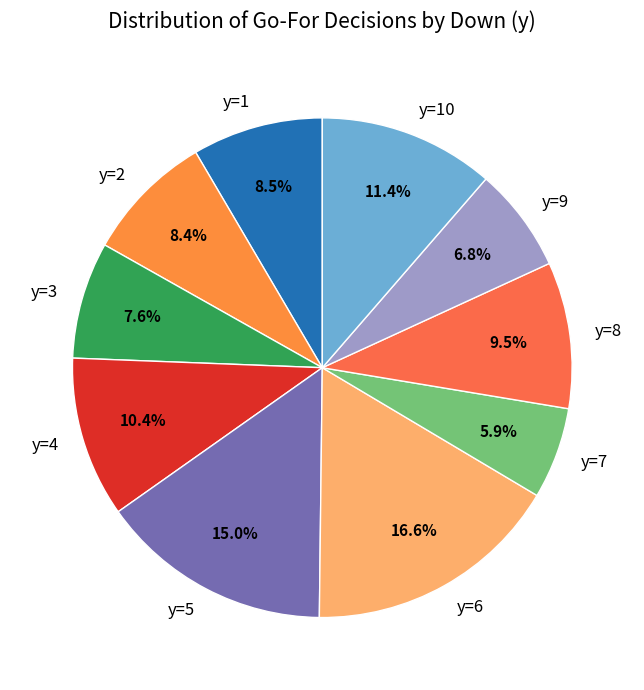

How many slices are in this pie chart?

10